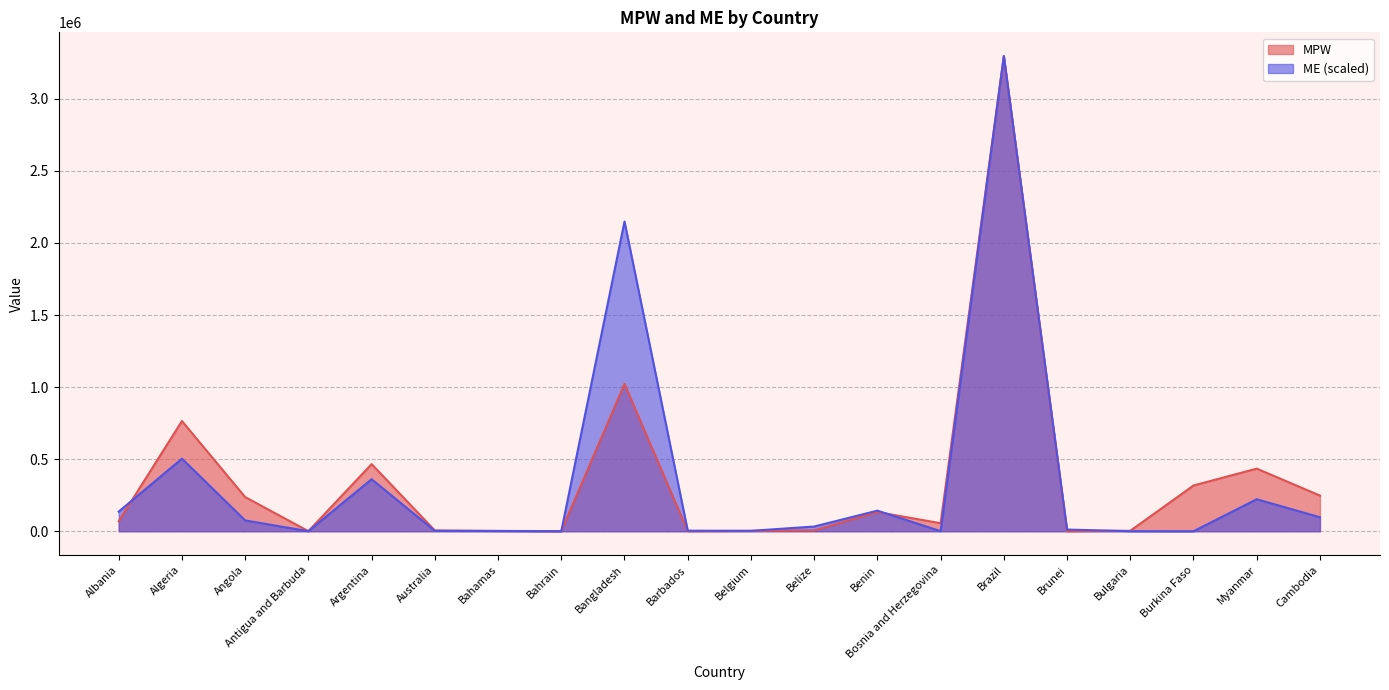

At how many categories does at least one series exceed 480949?

3